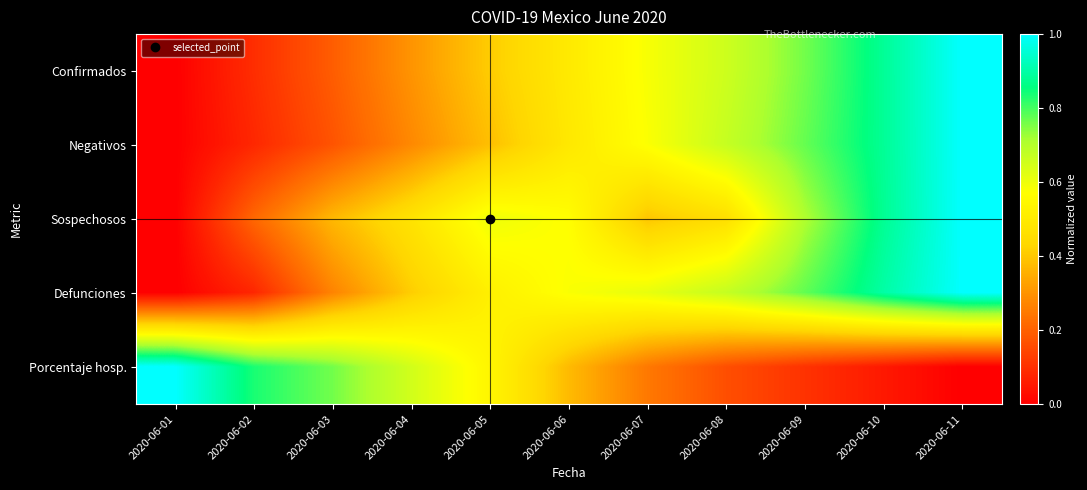

Reading left to right, transcribe all the data shown in this chart.

Confirmados: 2020-06-01=0.0	2020-06-02=0.1	2020-06-03=0.2	2020-06-04=0.3	2020-06-05=0.4	2020-06-06=0.5	2020-06-07=0.6	2020-06-08=0.7	2020-06-09=0.8	2020-06-10=0.9	2020-06-11=1.0
Negativos: 2020-06-01=0.0	2020-06-02=0.1	2020-06-03=0.2	2020-06-04=0.3	2020-06-05=0.4	2020-06-06=0.5	2020-06-07=0.6	2020-06-08=0.7	2020-06-09=0.8	2020-06-10=0.9	2020-06-11=1.0
Sospechosos: 2020-06-01=0.0	2020-06-02=0.2	2020-06-03=0.4	2020-06-04=0.5	2020-06-05=0.6	2020-06-06=0.6	2020-06-07=0.4	2020-06-08=0.5	2020-06-09=0.7	2020-06-10=0.9	2020-06-11=1.0
Defunciones: 2020-06-01=0.0	2020-06-02=0.1	2020-06-03=0.3	2020-06-04=0.4	2020-06-05=0.5	2020-06-06=0.6	2020-06-07=0.6	2020-06-08=0.7	2020-06-09=0.8	2020-06-10=0.9	2020-06-11=1.0
Porcentaje hosp.: 2020-06-01=1.0	2020-06-02=0.8	2020-06-03=0.8	2020-06-04=0.7	2020-06-05=0.5	2020-06-06=0.4	2020-06-07=0.2	2020-06-08=0.2	2020-06-09=0.1	2020-06-10=0.1	2020-06-11=0.0